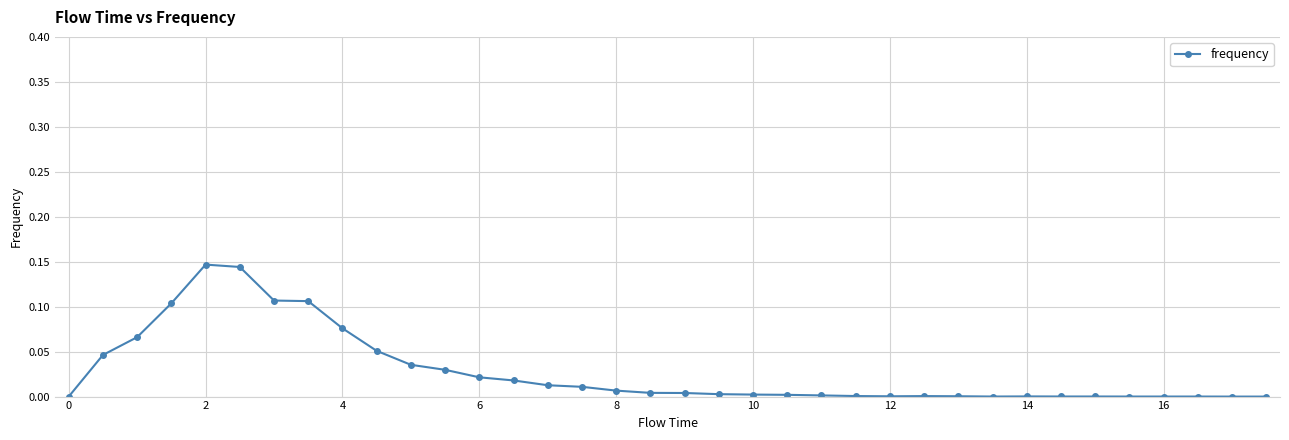

Count the number of data series in this chart.

1